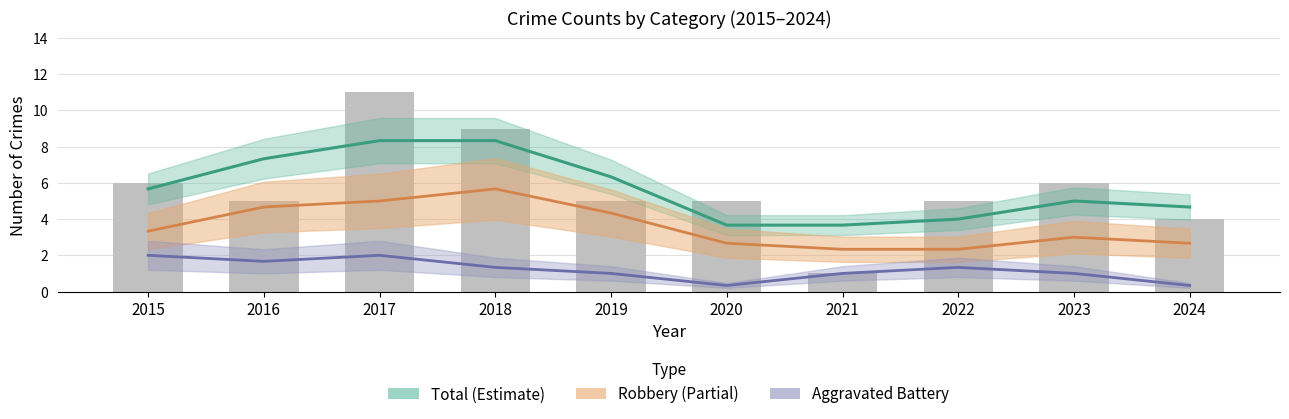

How many values in the Aggravated Battery series are below 1?

2